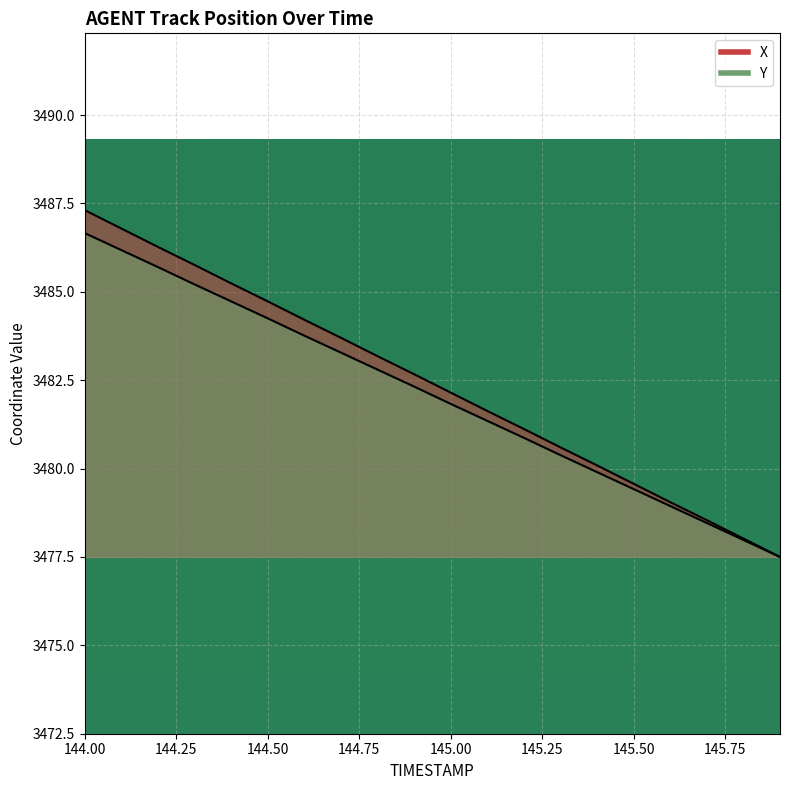

How many series are shown in this chart?

2